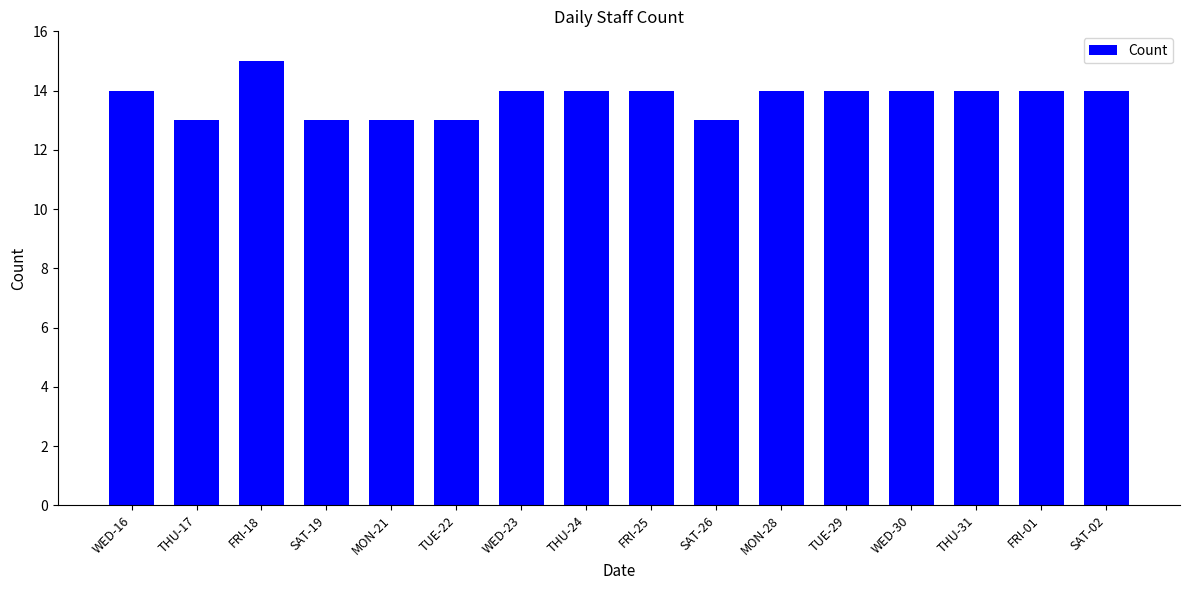

What is the minimum value shown in the chart?

13